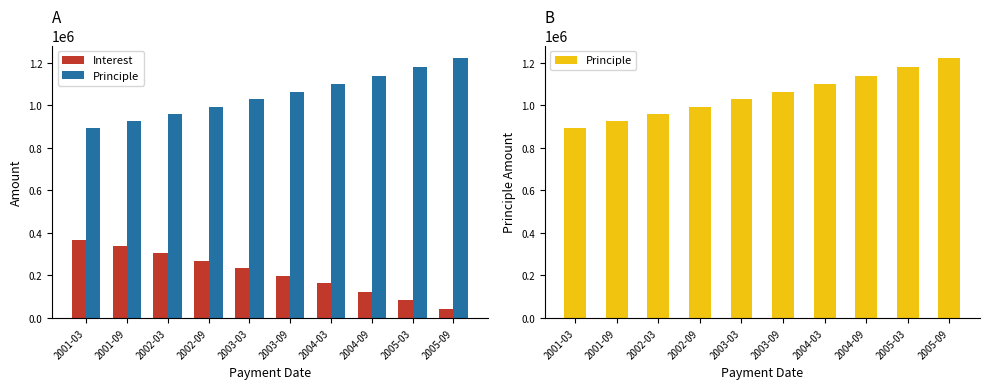

What is the total value across all series at 2003-09?

1262654.6